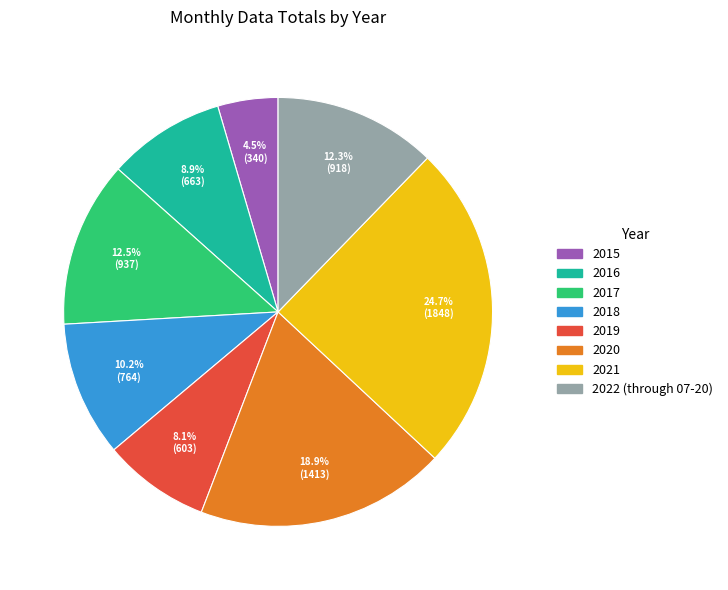

What percentage is the 2016 slice, to the nearest percent?

9%